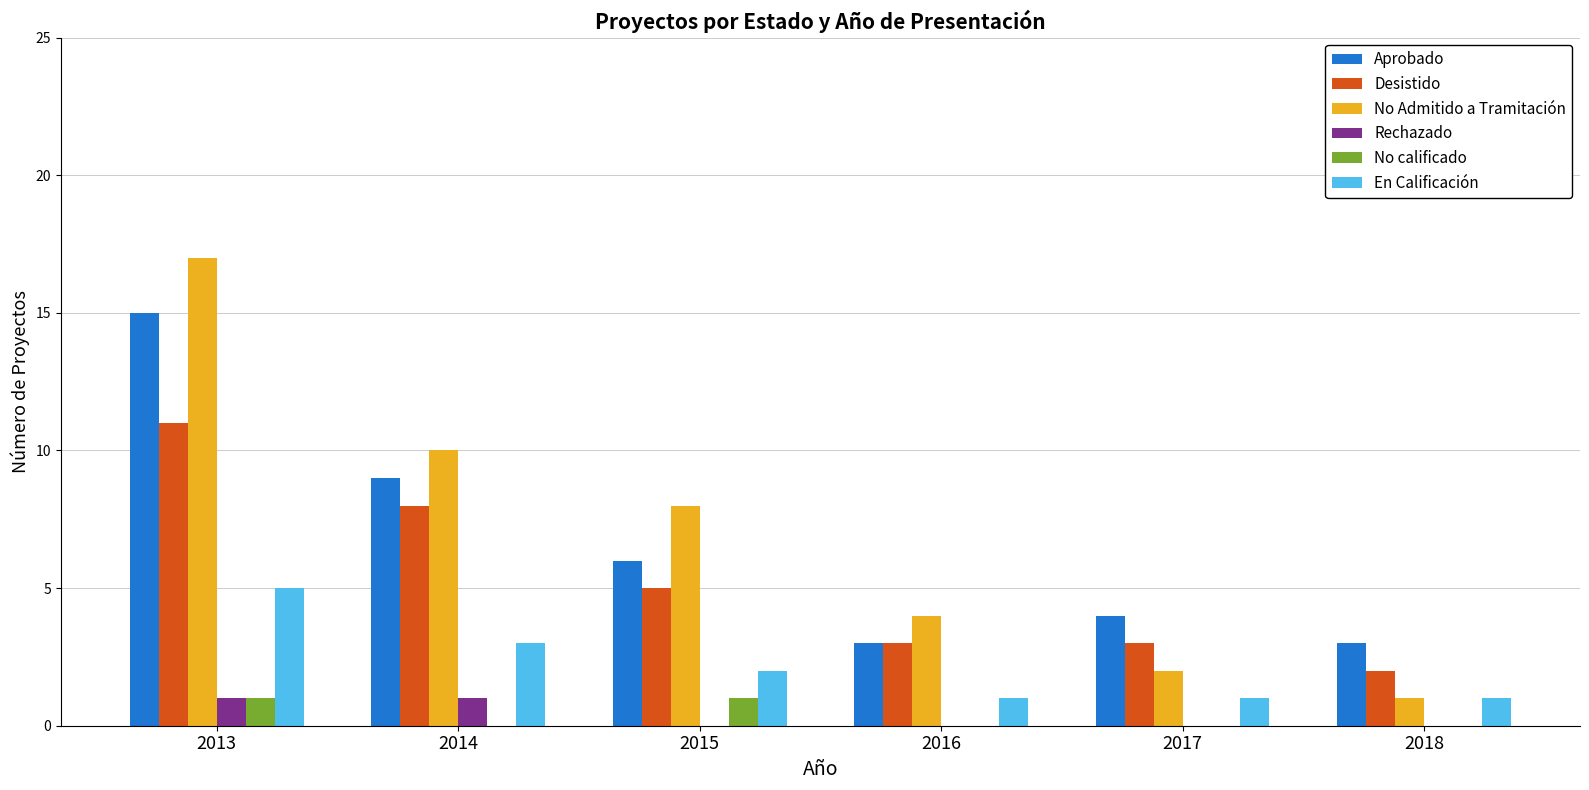

Which series changed the most between 2013 and 2014?

No Admitido a Tramitación